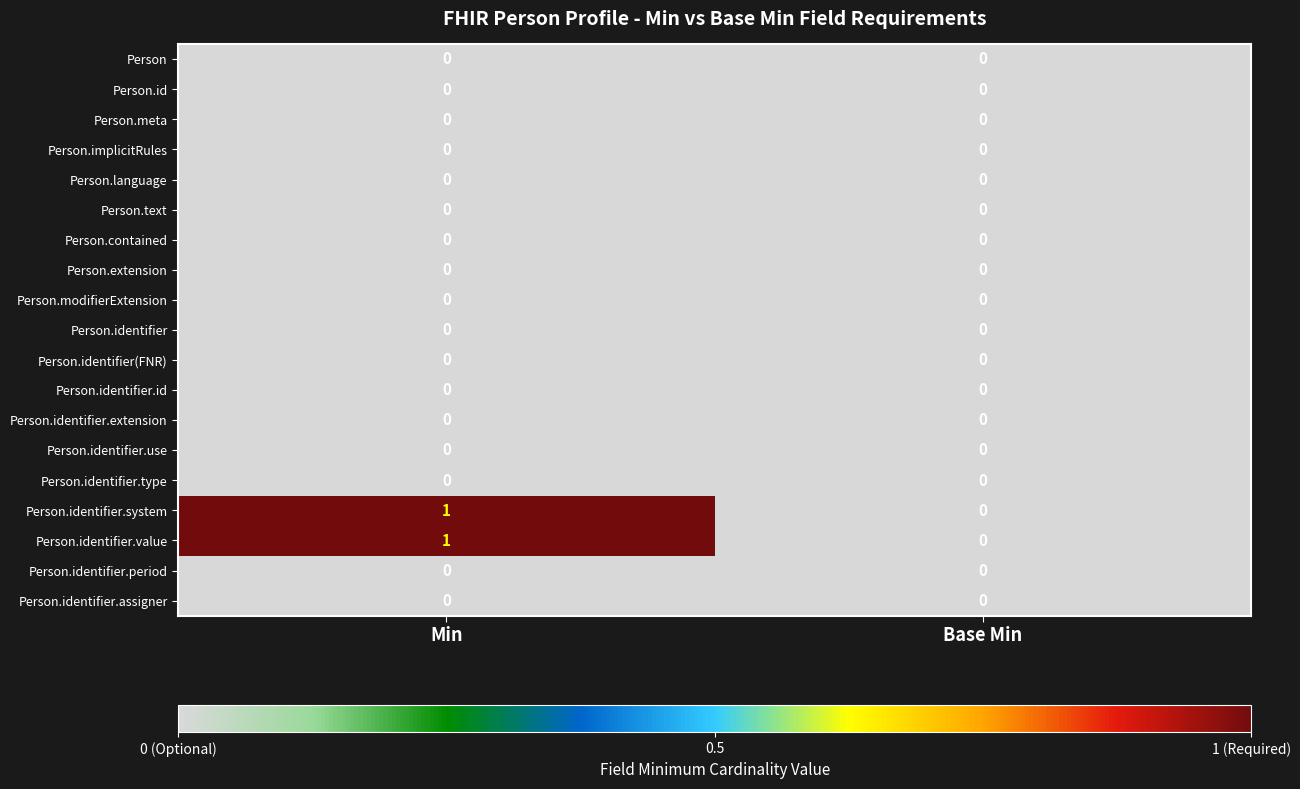

True or false: Person.identifier.system has a value of 1 at Base Min.

False